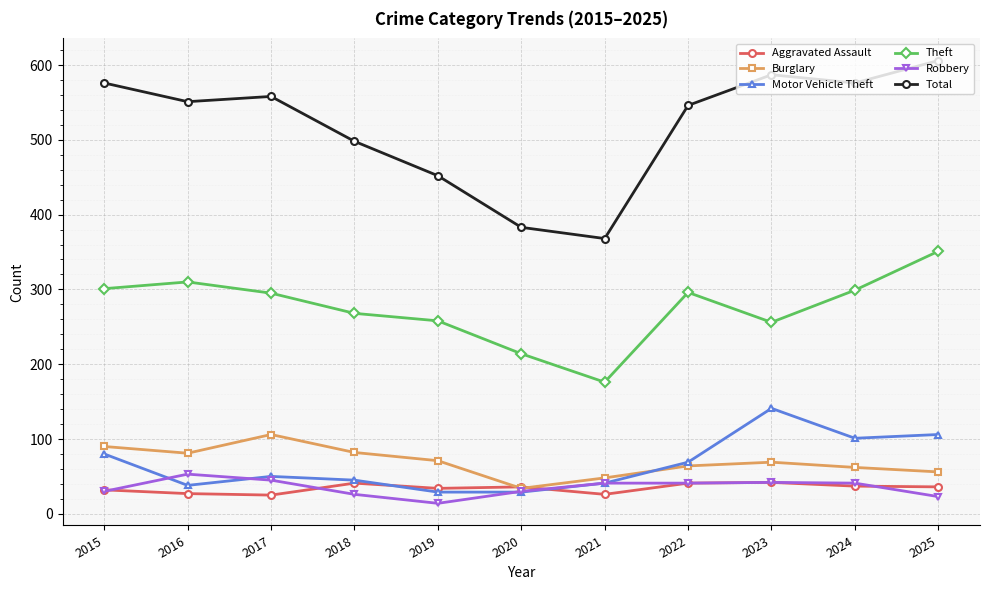

What value does the Motor Vehicle Theft series have at 2024?

101